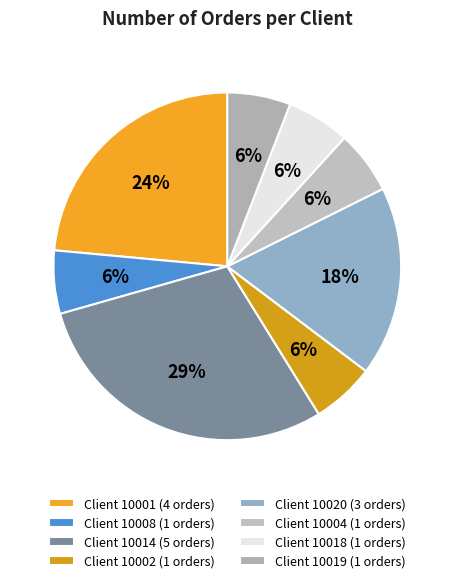

Does any single category account for the majority?

No